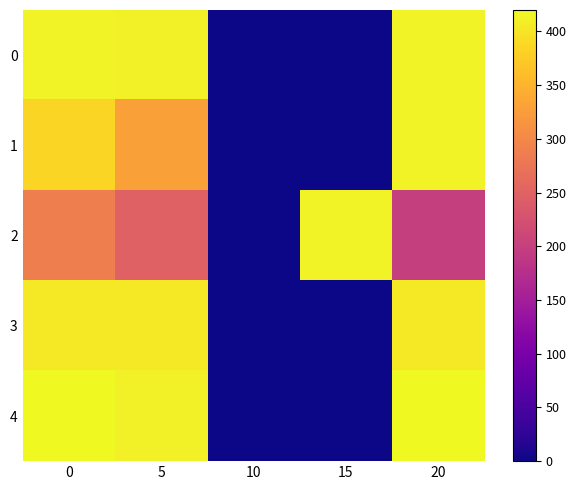

What is the total value across all series at 5?

1804.3